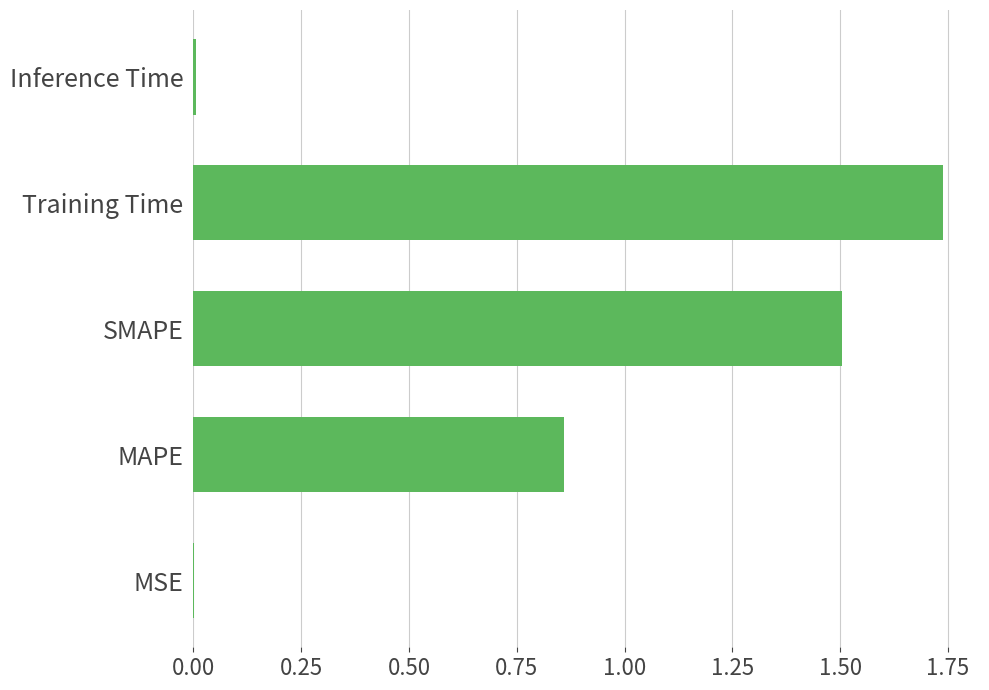

Which label corresponds to the largest value in the chart?

Training Time